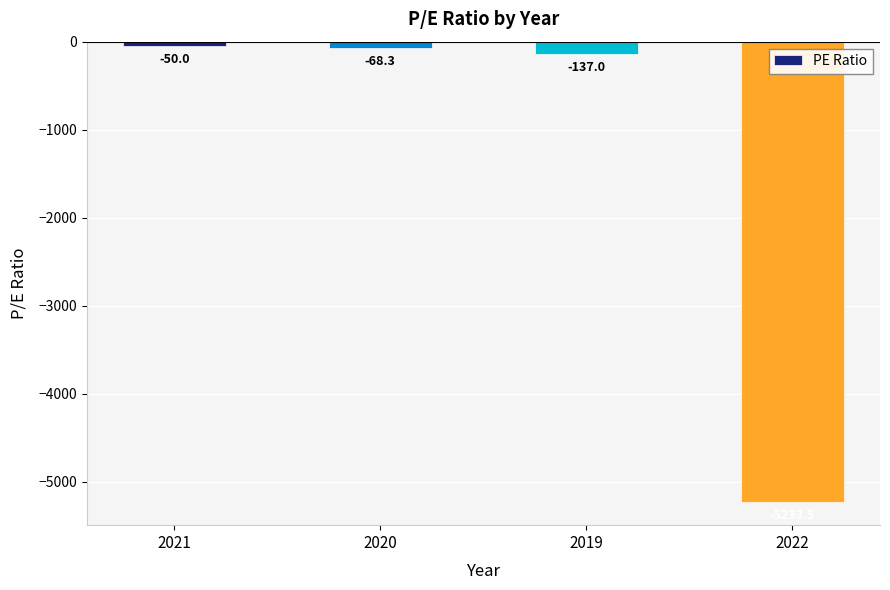

Reading left to right, list all the values displayed in this chart.

-50.0	-68.3	-137.0	-5233.5